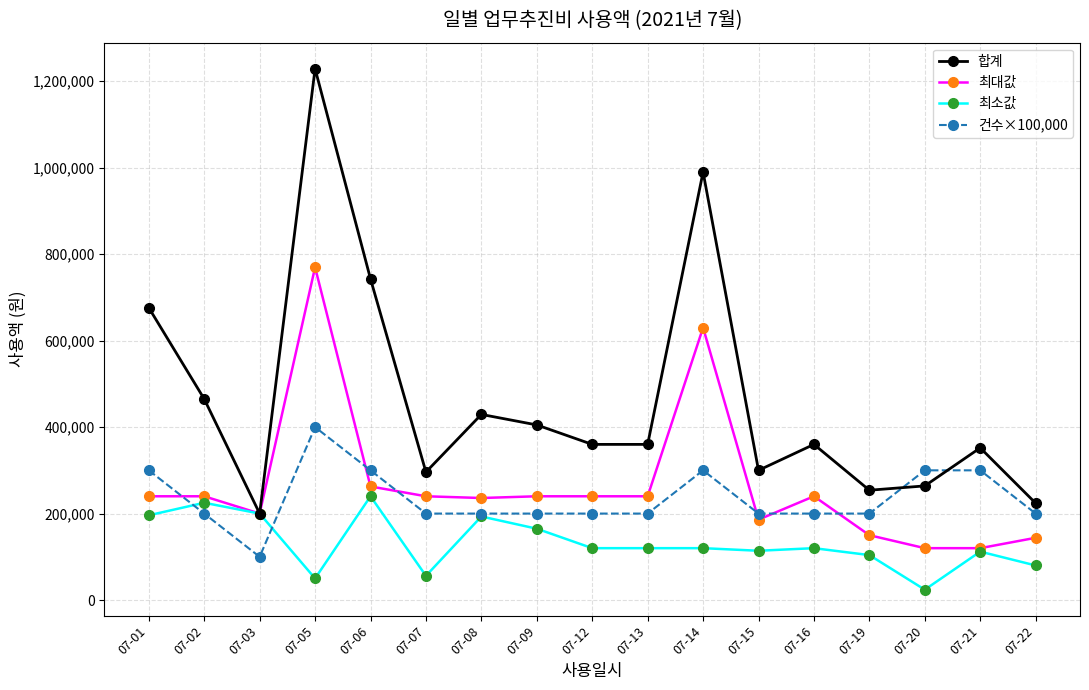

Which series has the largest total across all categories?

합계